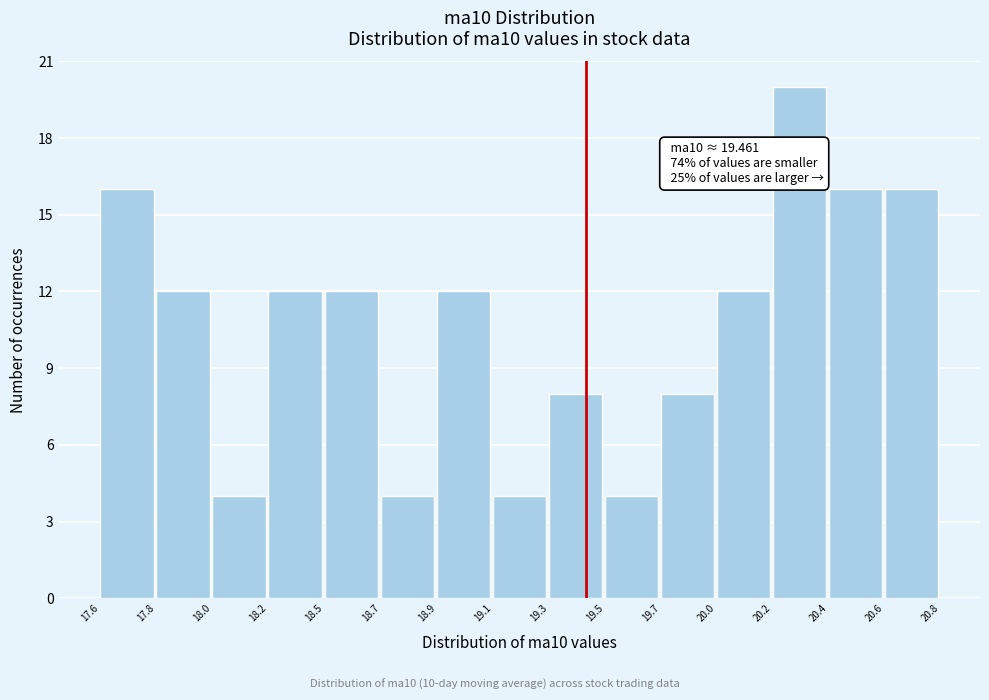

Reading left to right, what are all the values shown in this chart?

16	12	4	12	12	4	12	4	8	4	8	12	20	16	16